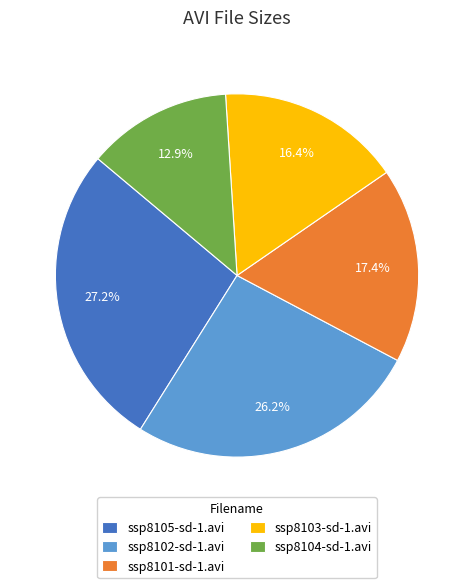

Does ssp8105-sd-1.avi represent more than half of the total?

No